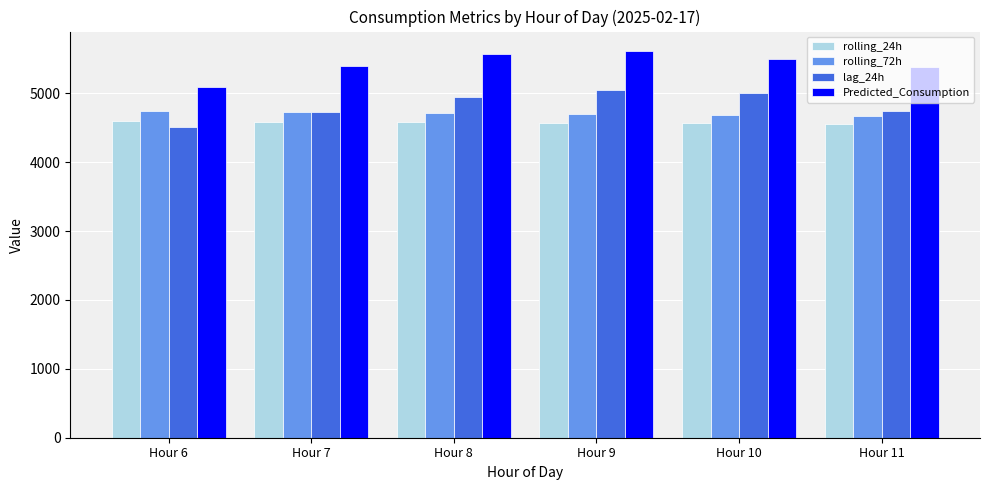

Which series has the largest range (max minus min)?

lag_24h